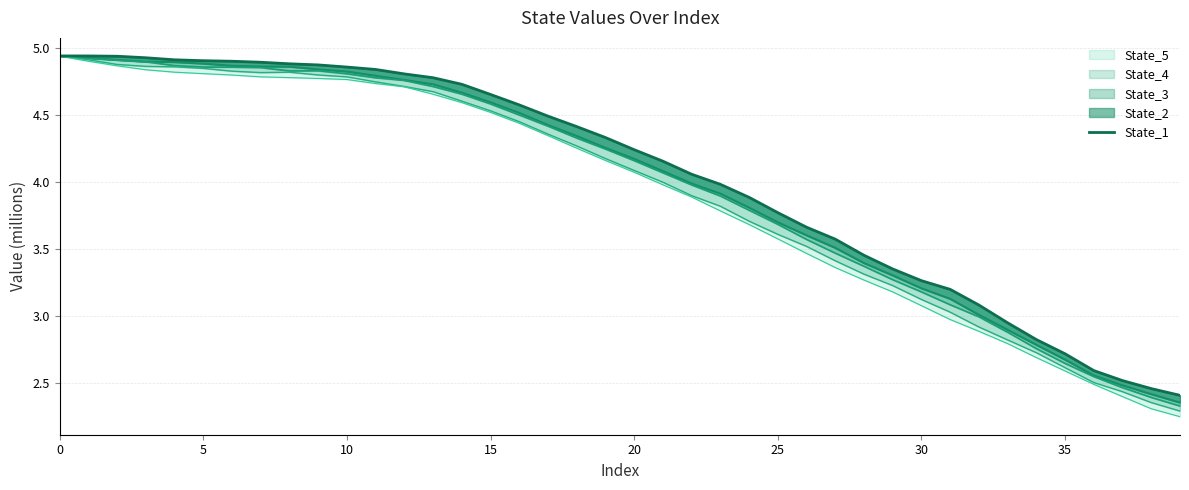

Approximately how many times larger is the value at 15 compared to 33?

1.6